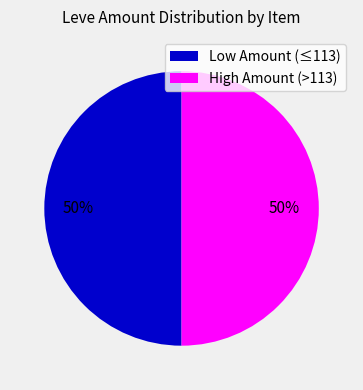

Is the sum of Low Amount (≤113) and High Amount (>113) greater than half?

Yes